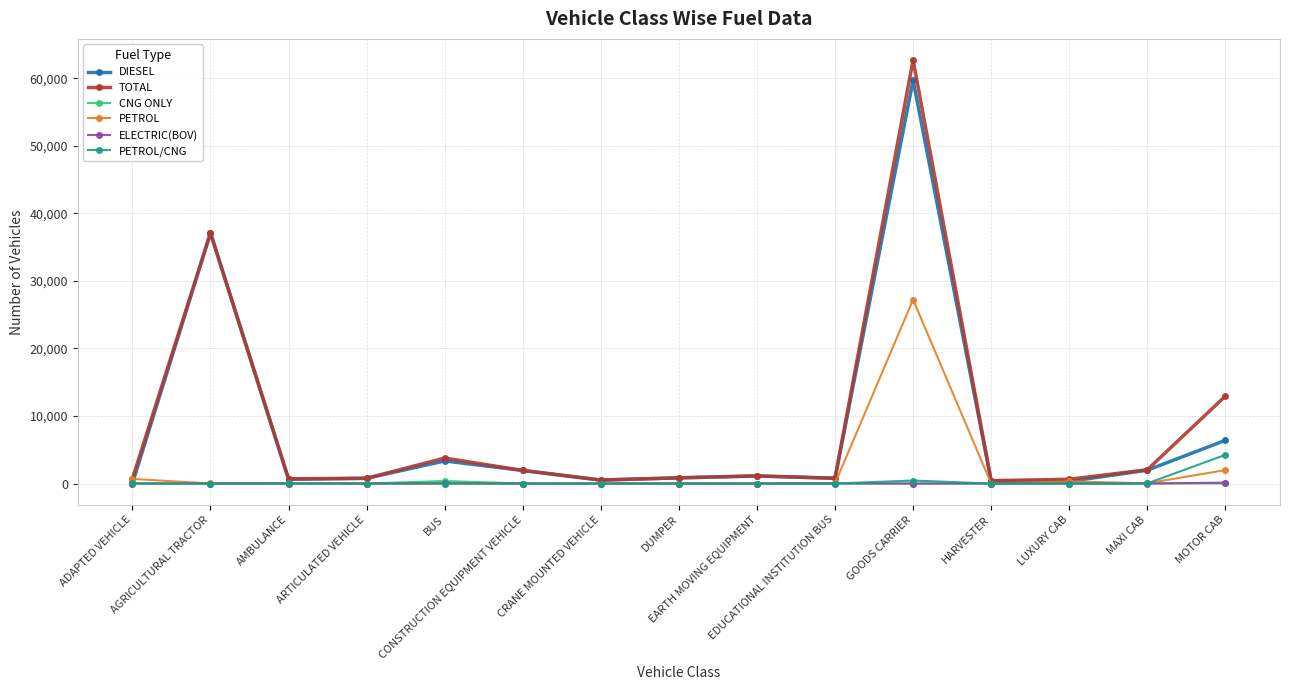

Where is the first local maximum for TOTAL?

AGRICULTURAL TRACTOR